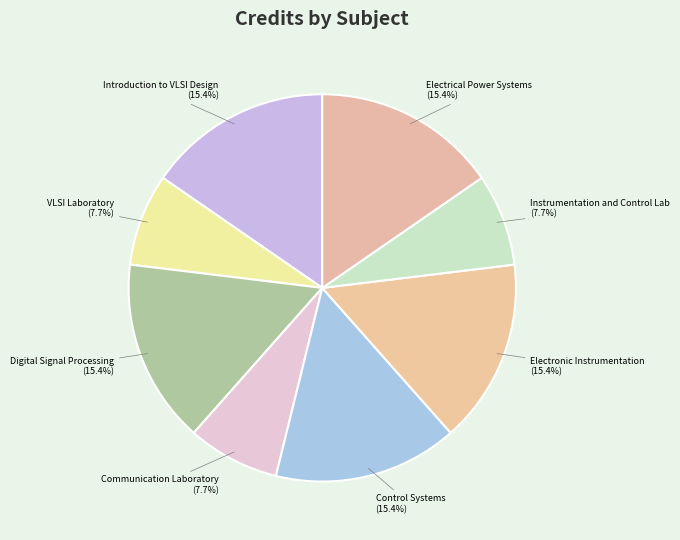

Count the number of slices in the pie.

8